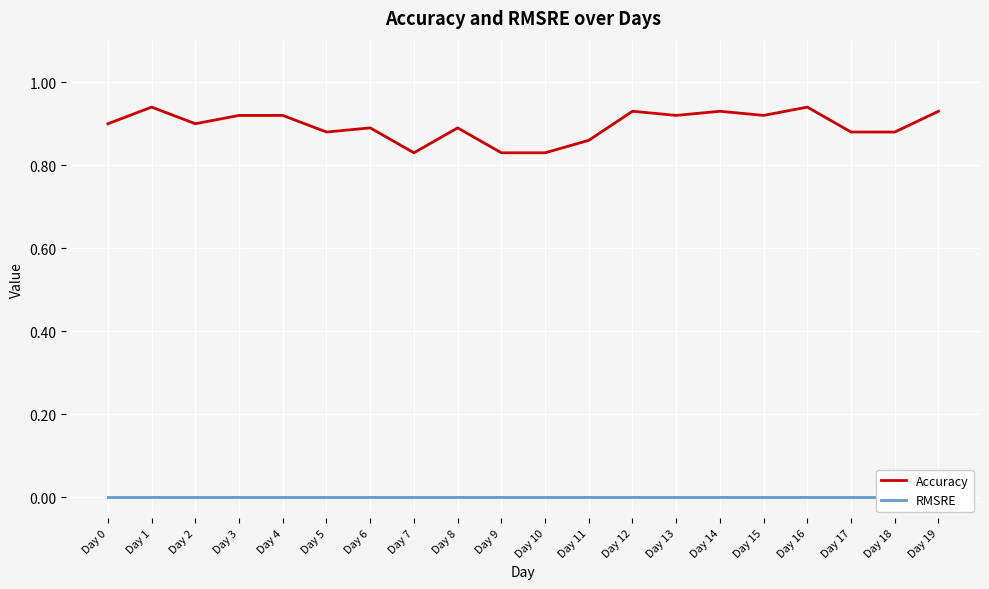

How many lines are shown in the chart?

2